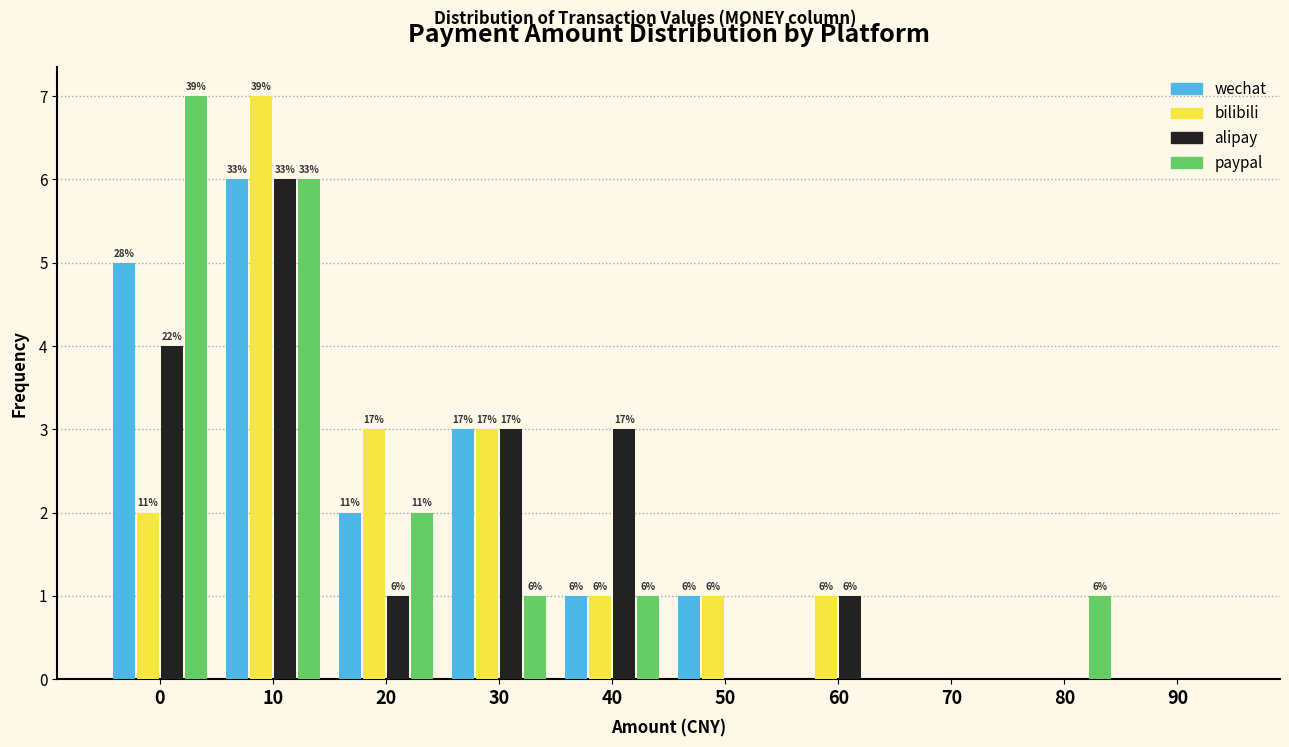

Are the bars grouped side by side (vs. stacked)?

Yes